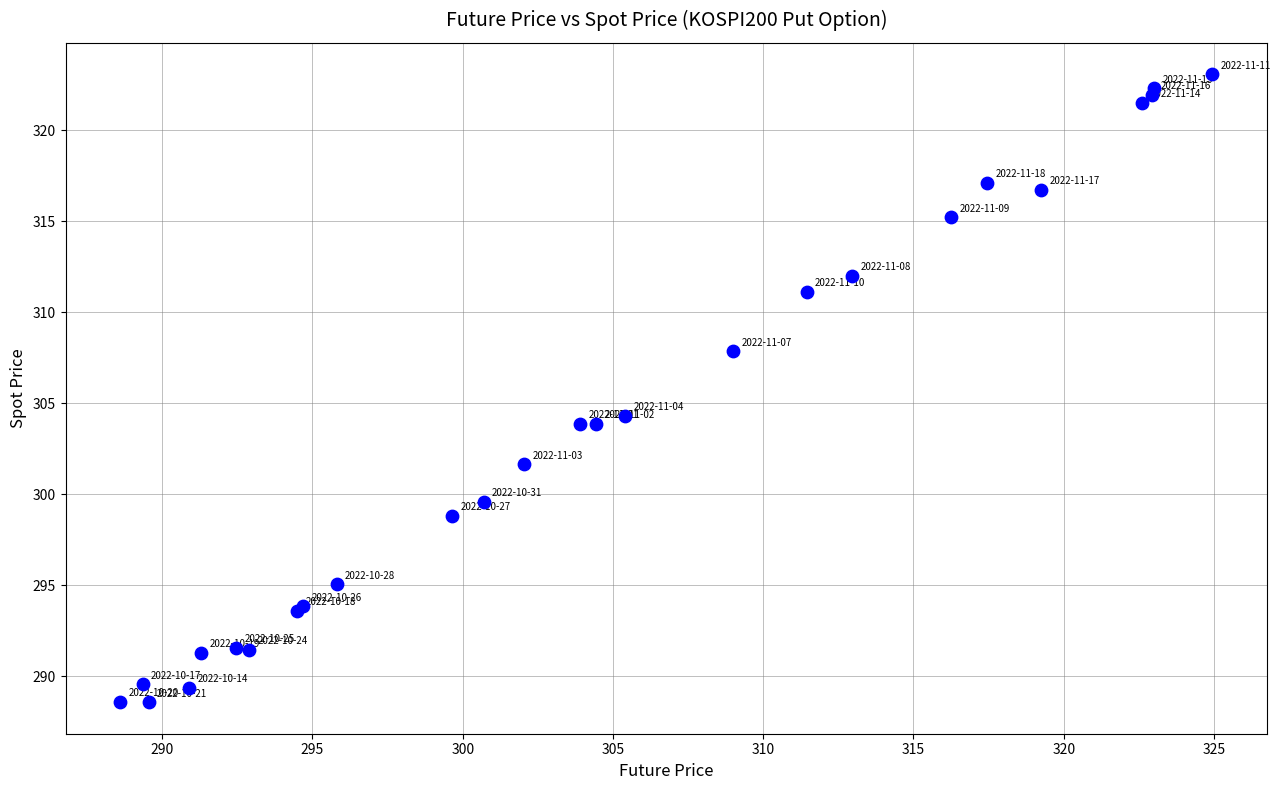

What Y value in the scatter plot is closest to 305?

304.3